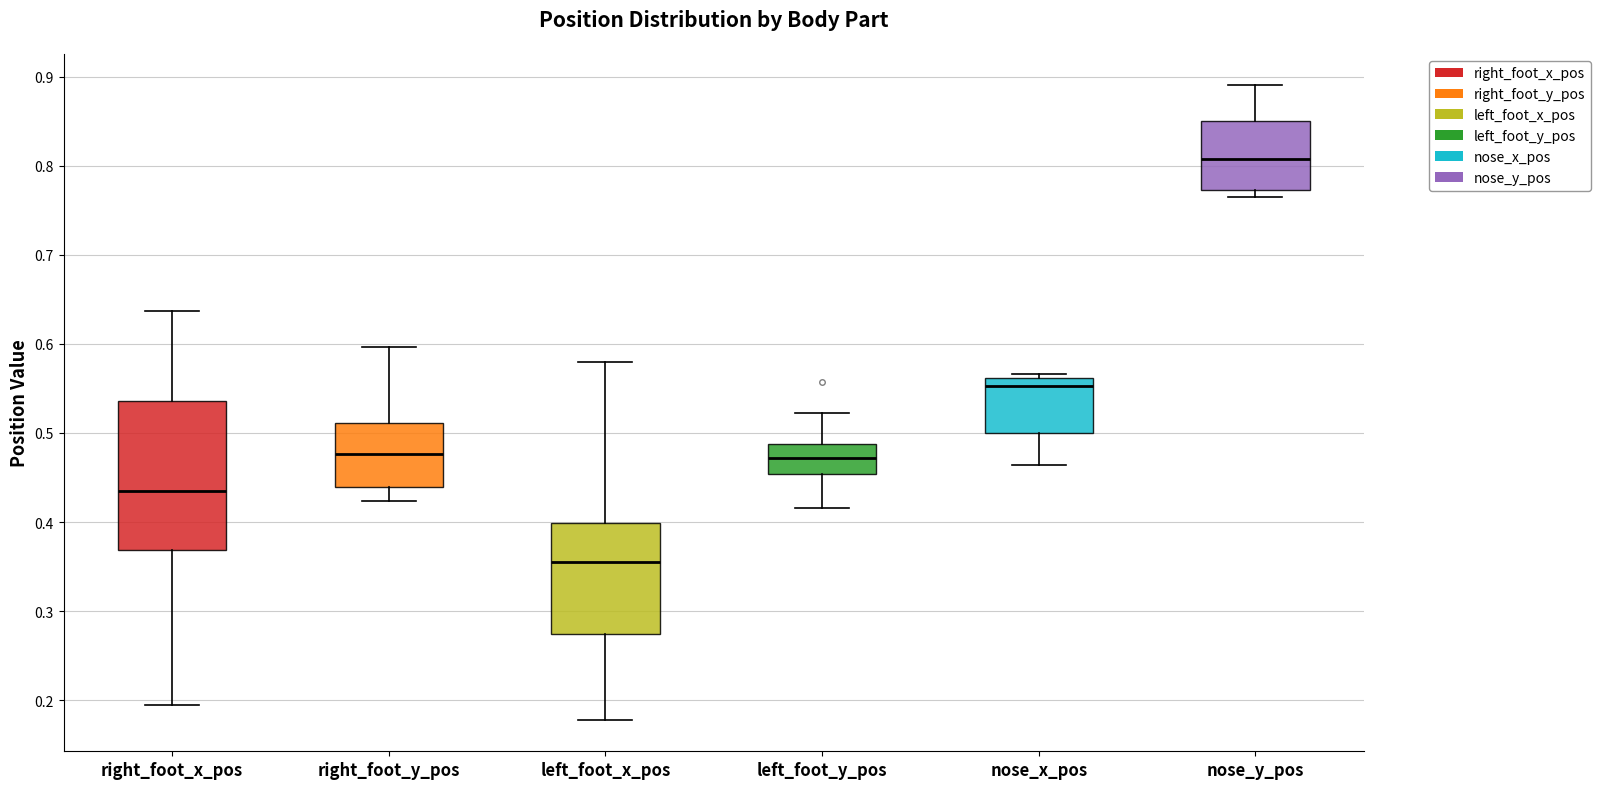

Reading left to right, transcribe this box plot: for each box, give where its median line is, the range the box spans, and where its two whiskers end, as read against the y-axis. The values are not printed on the chart, so give them approximately, as read against the axis.

right_foot_x_pos: median 0.43, box 0.37 to 0.54, whiskers 0.19 to 0.64
right_foot_y_pos: median 0.48, box 0.44 to 0.51, whiskers 0.42 to 0.60
left_foot_x_pos: median 0.36, box 0.27 to 0.40, whiskers 0.18 to 0.58
left_foot_y_pos: median 0.47, box 0.45 to 0.49, whiskers 0.42 to 0.52
nose_x_pos: median 0.55, box 0.50 to 0.56, whiskers 0.46 to 0.57
nose_y_pos: median 0.81, box 0.77 to 0.85, whiskers 0.77 (just below the box's lower edge) to 0.89